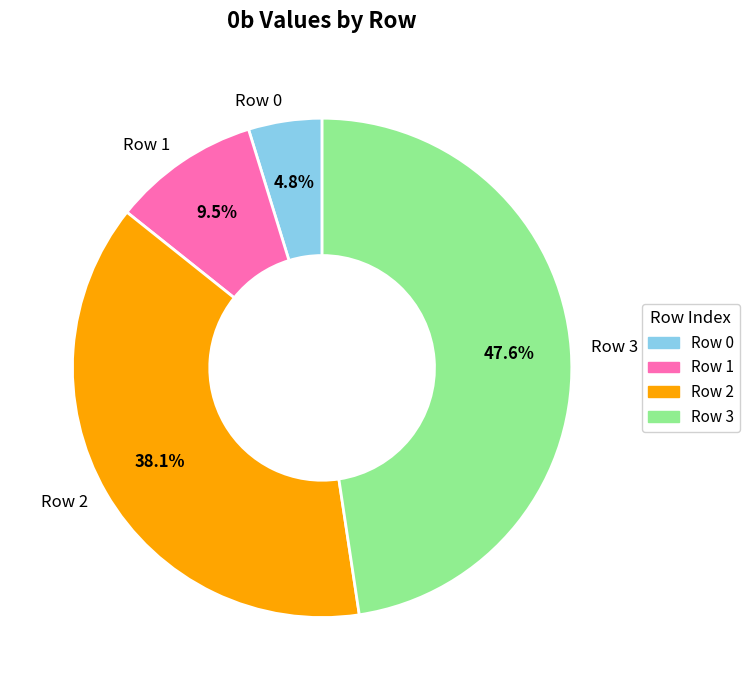

How many segments does this pie chart have?

4